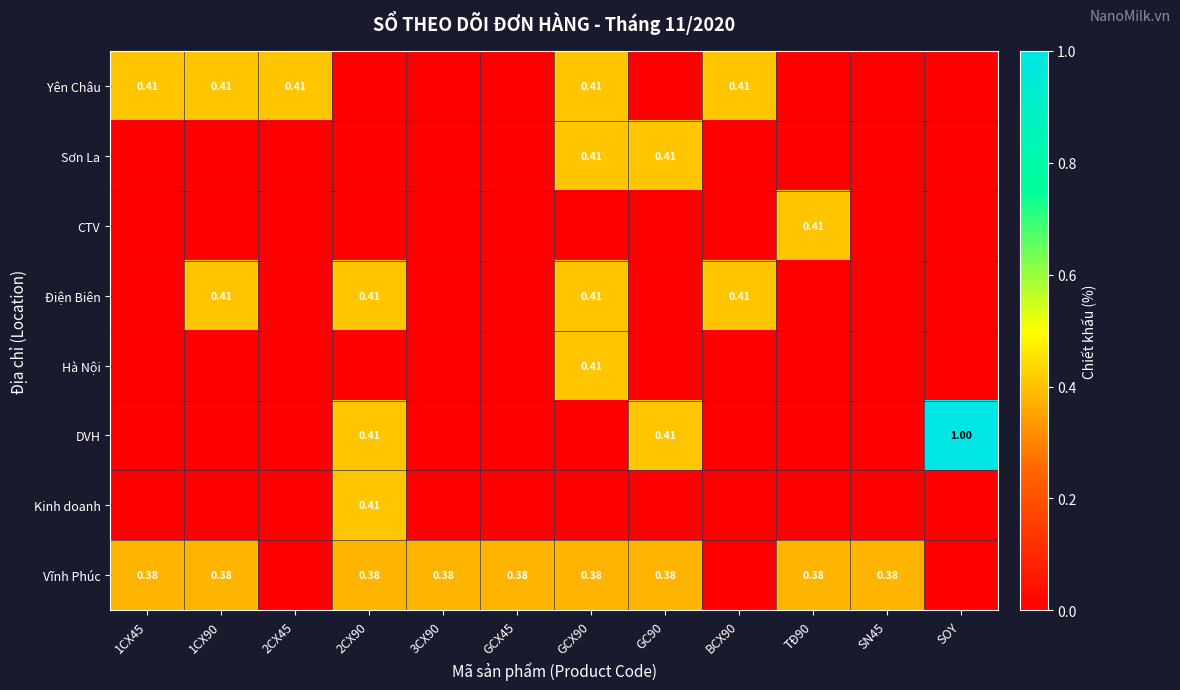

Which series has the largest total across all categories?

Vĩnh Phúc